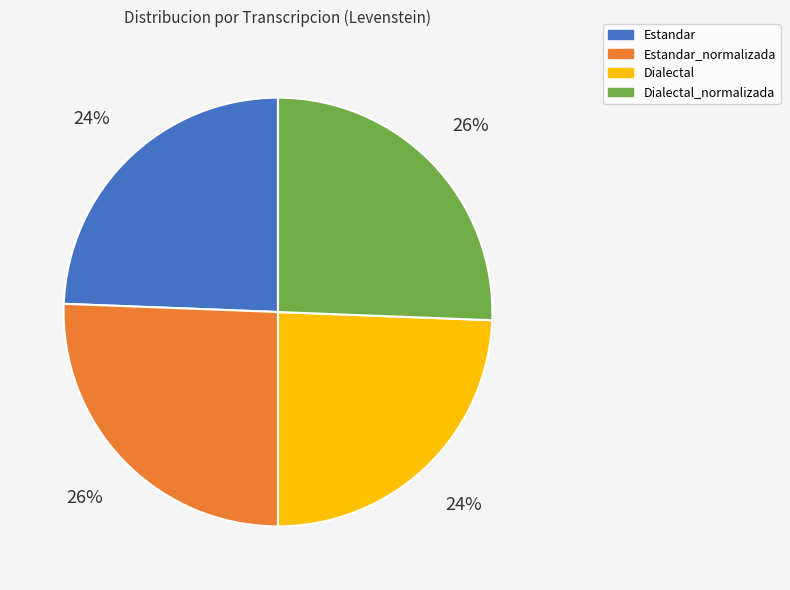

Combined, do Dialectal and Estandar account for over 50%?

No